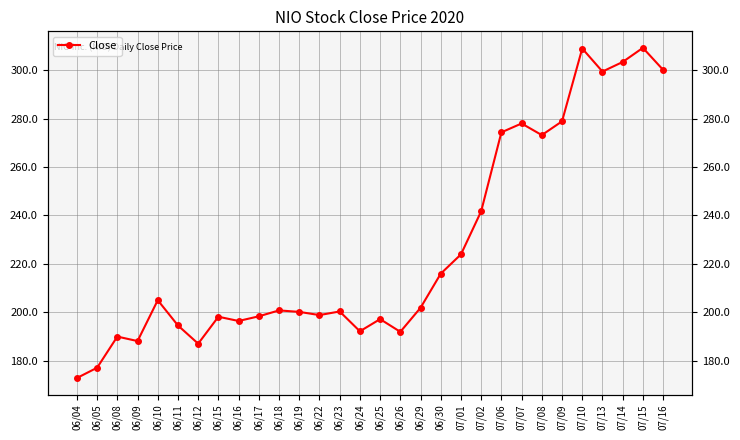

What is the change in value from 06/11 to 07/01?

+29.4